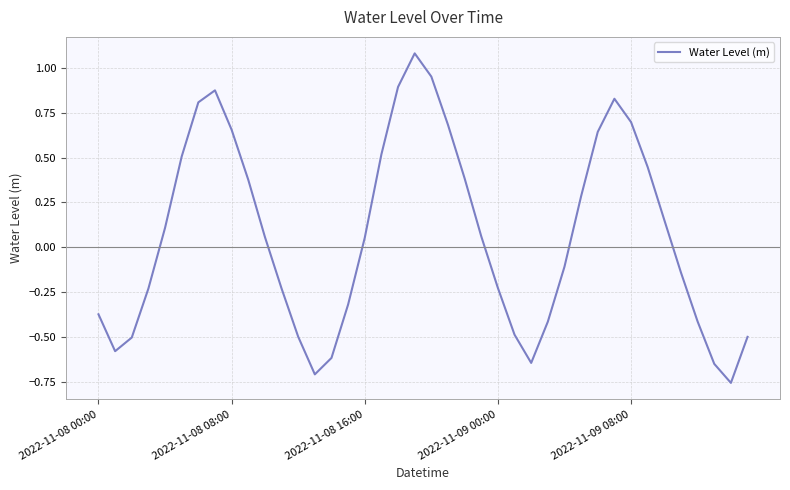

How many values are below 0?

19